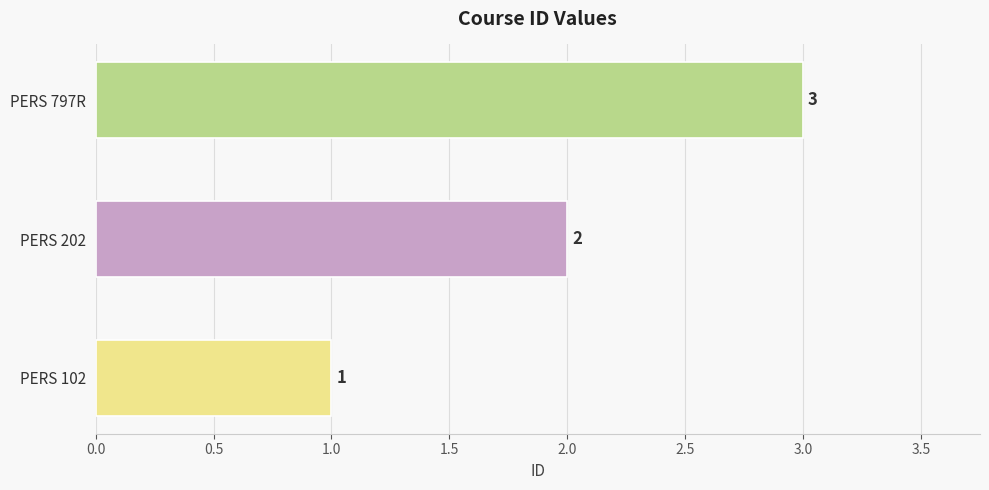

Rank the categories by value from highest to lowest.

PERS 797R, PERS 202, PERS 102